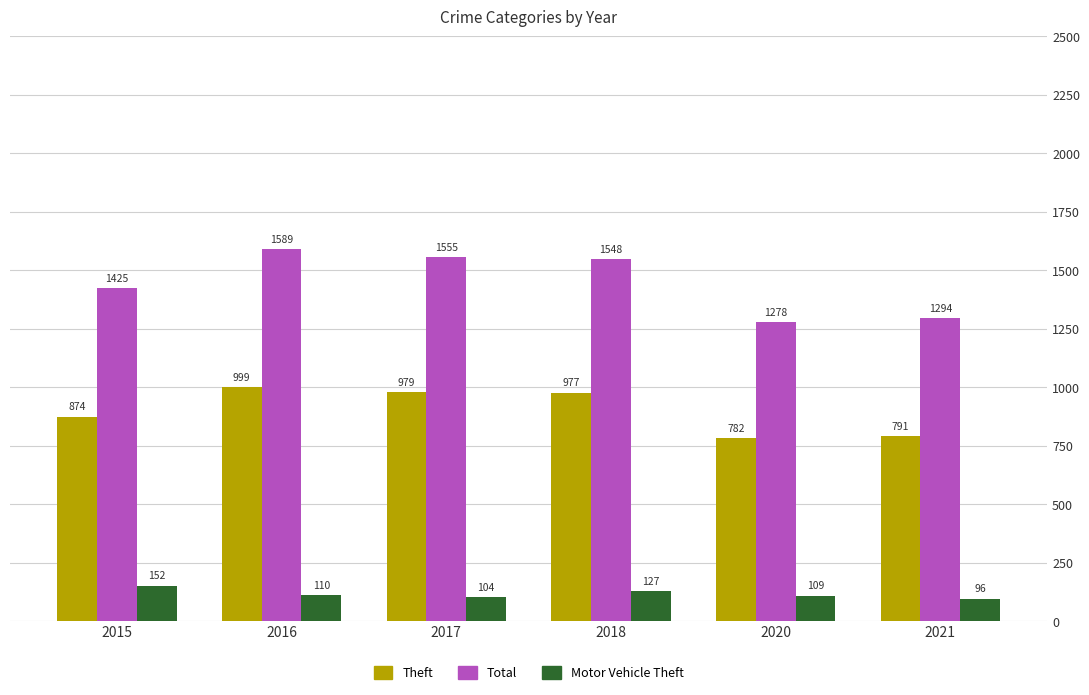

Between 2018 and 2021, which series saw the biggest shift?

Total